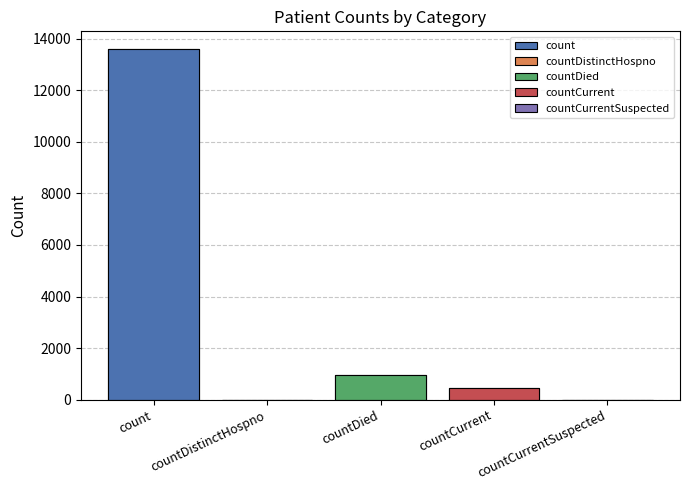

List the labels in order of value, smallest first.

countDistinctHospno, countCurrentSuspected, countCurrent, countDied, count